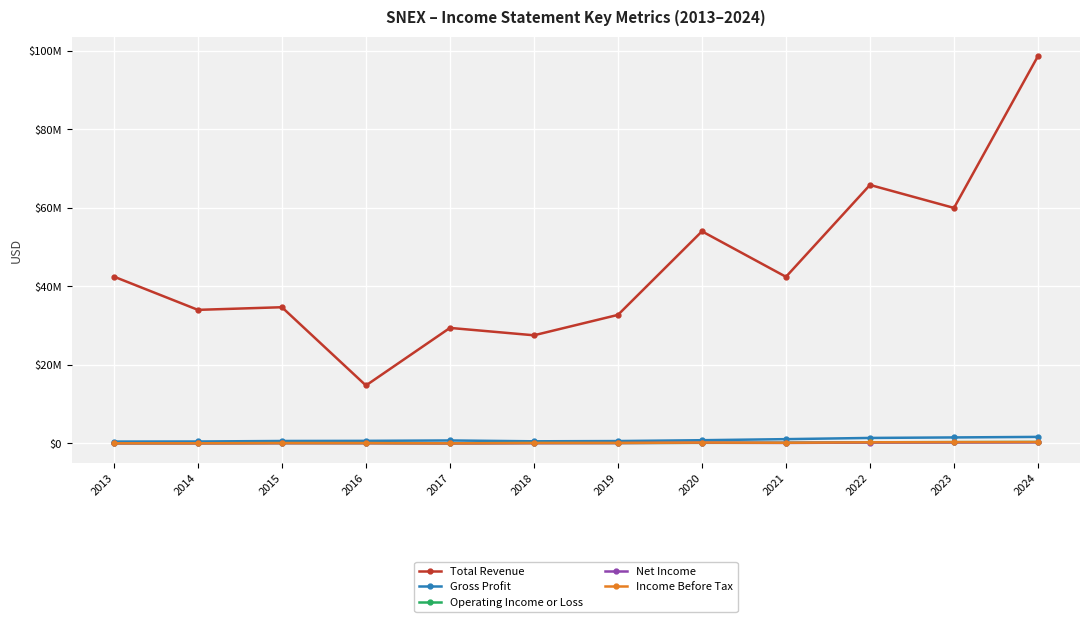

List the series in order of their peak value, highest first.

Total Revenue, Gross Profit, Income Before Tax, Operating Income or Loss, Net Income